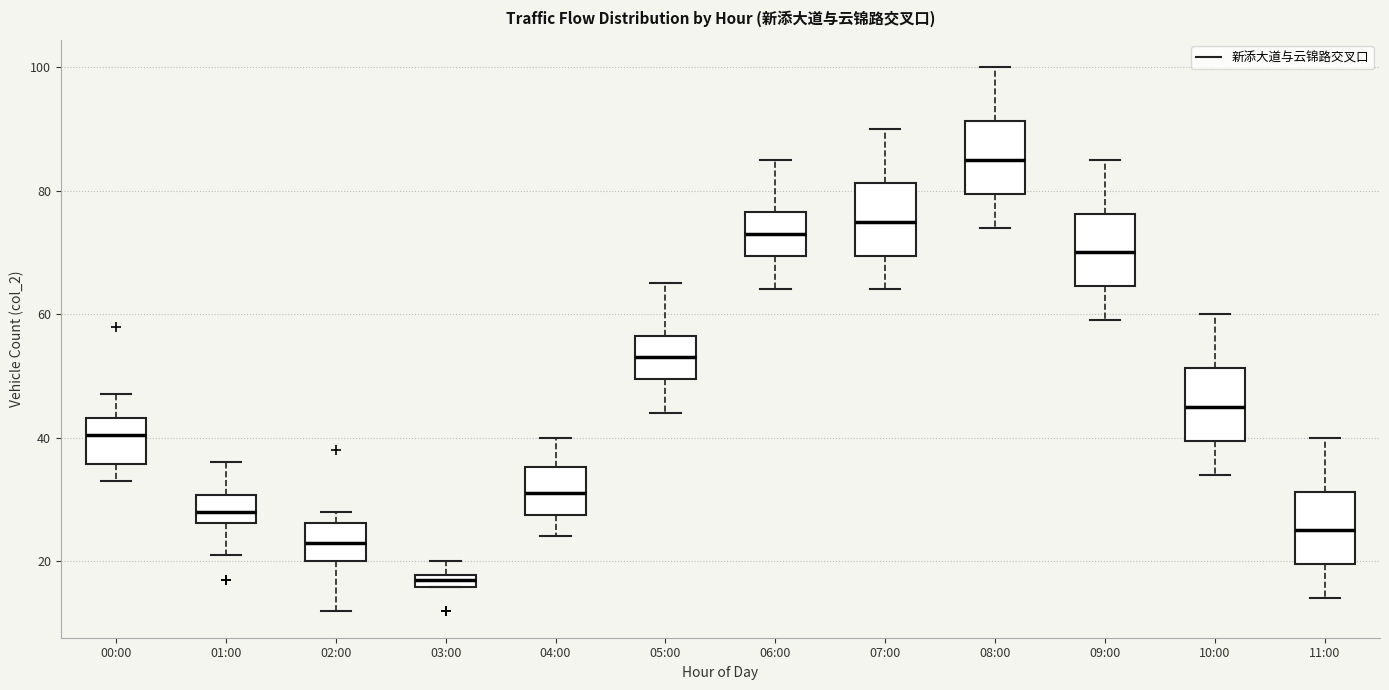

Where is the upper edge of the box for 02:00 on the y-axis? The values are not printed on the chart, so give them approximately, as read against the axis.

26